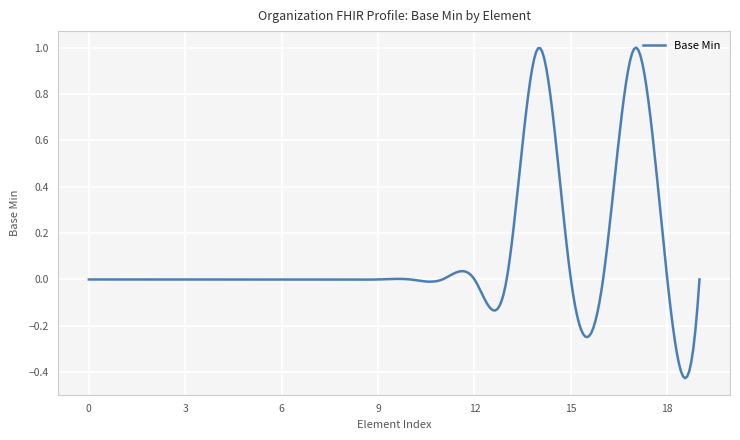

What is the difference between the maximum and minimum values?

1.4